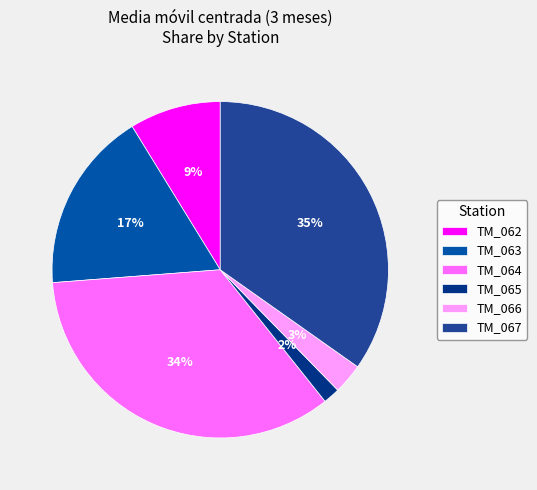

Is it true that TM_063 is 17% of the pie?

True